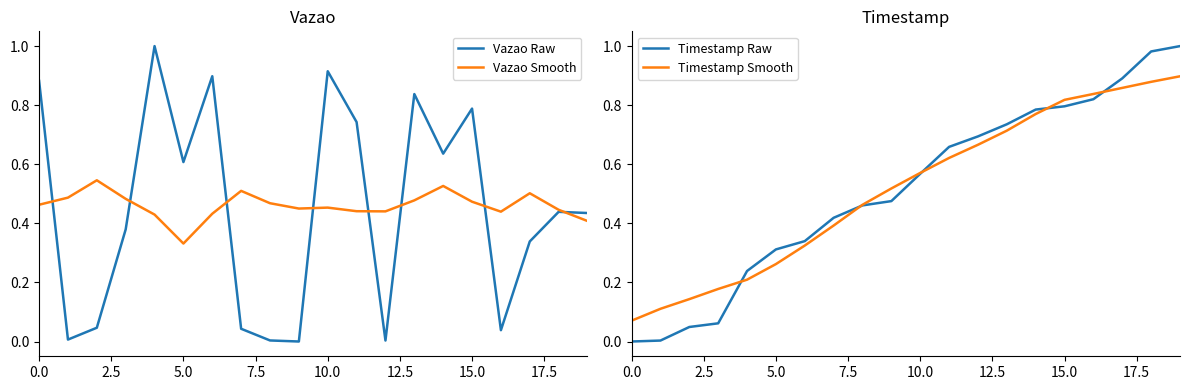

Where is the first local minimum for Vazao Smooth?

5.0